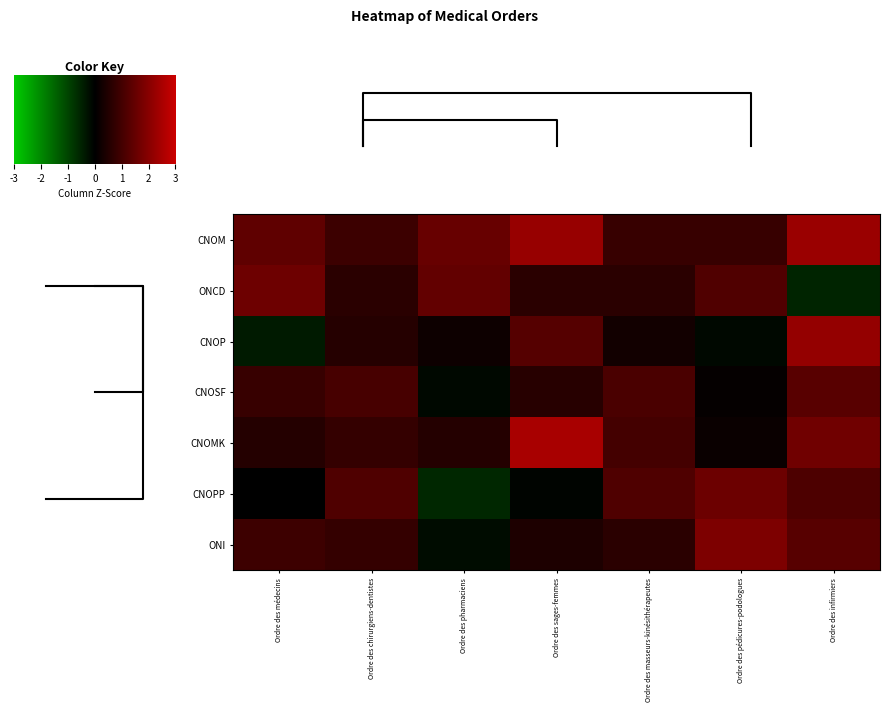

What is the total value across all series at Ordre des masseurs-kinésithérapeutes?

5.6